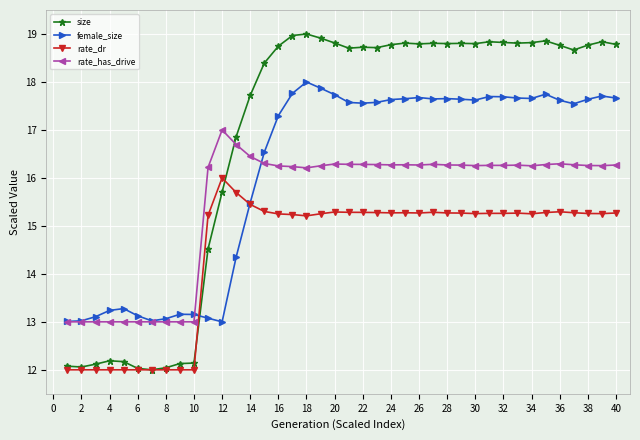

How many intersections are there between size and rate_has_drive?

1